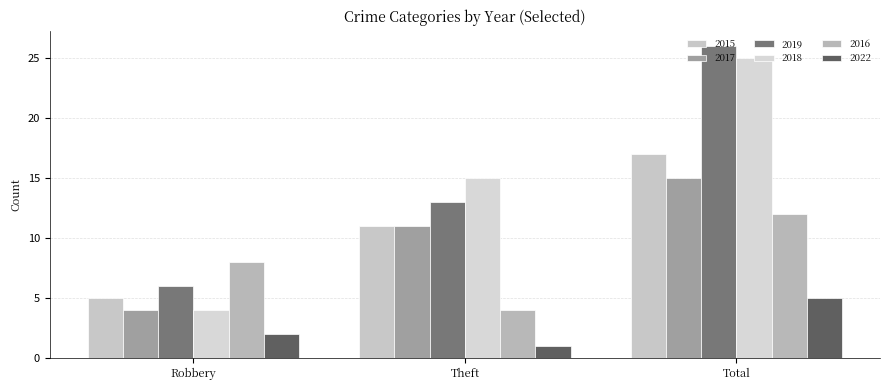

What is the value of the 2019 bar at the 2nd from the left?

13